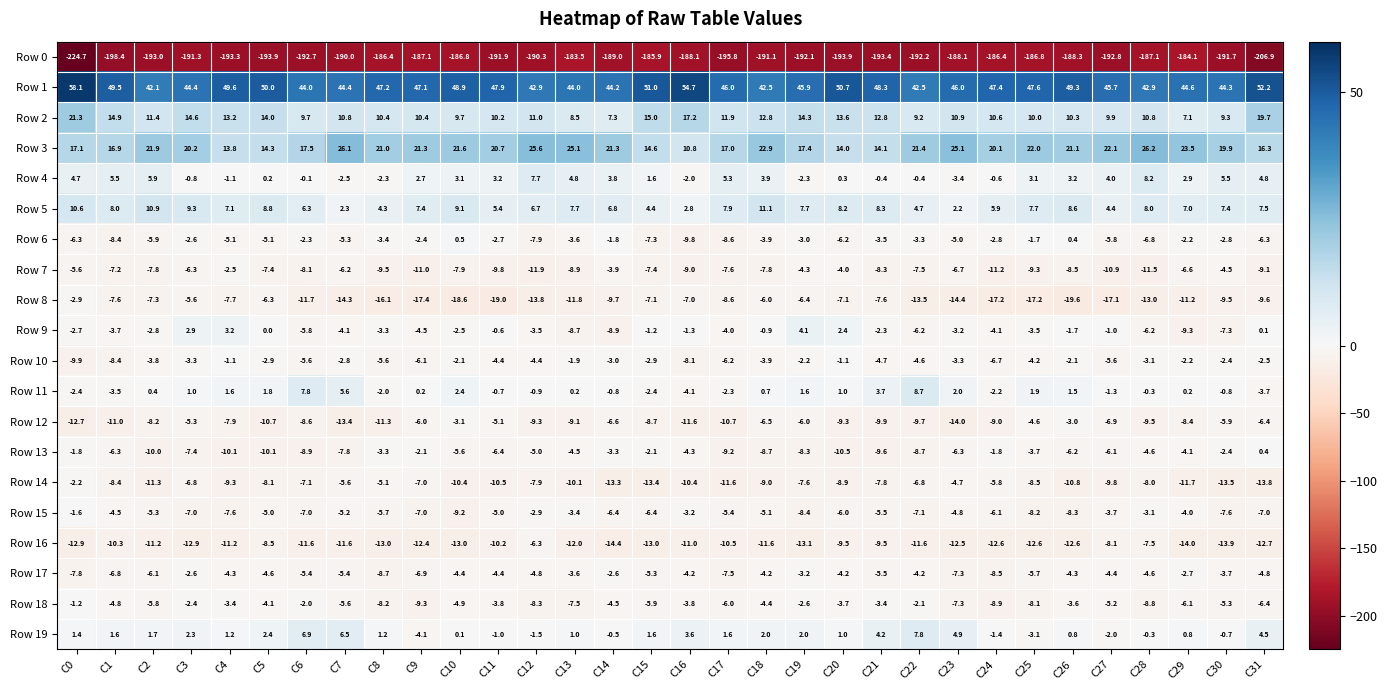

What is the sum of the Row 9 values at C19 and C25?

0.6